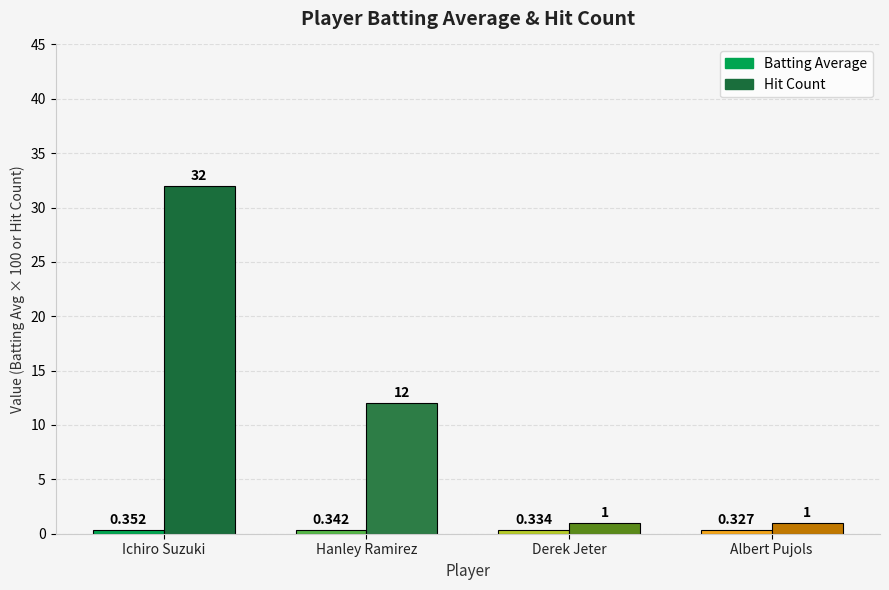

Between Ichiro Suzuki and Hanley Ramirez, which series saw the biggest shift?

Hit Count